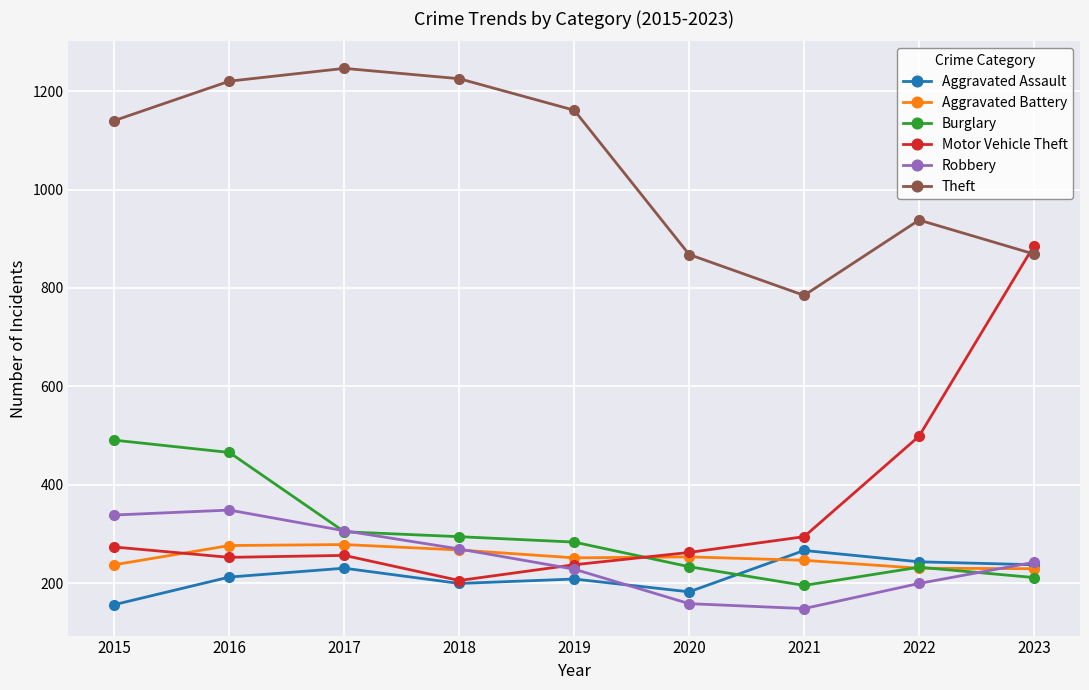

What is the value of the Aggravated Assault point at the 7th from the left?

267